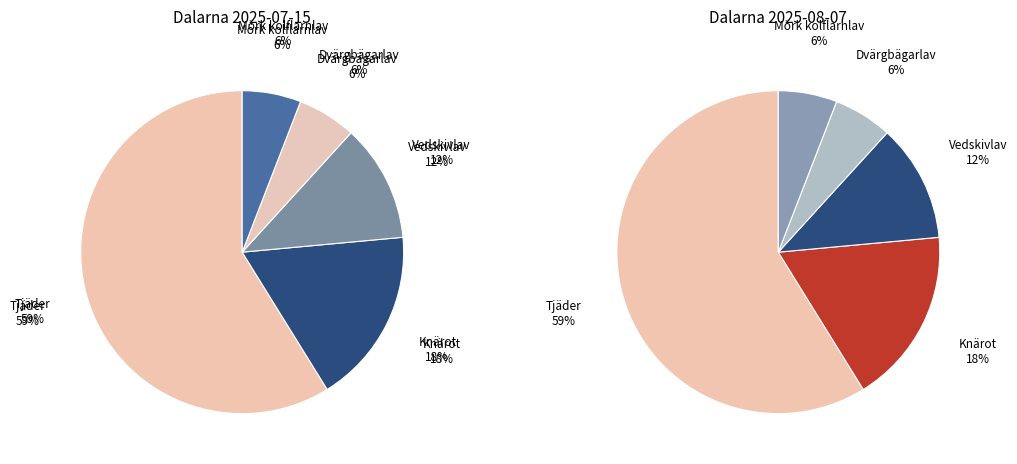

Which has a higher value, Dvärgbägarlav or Vedskivlav?

Vedskivlav